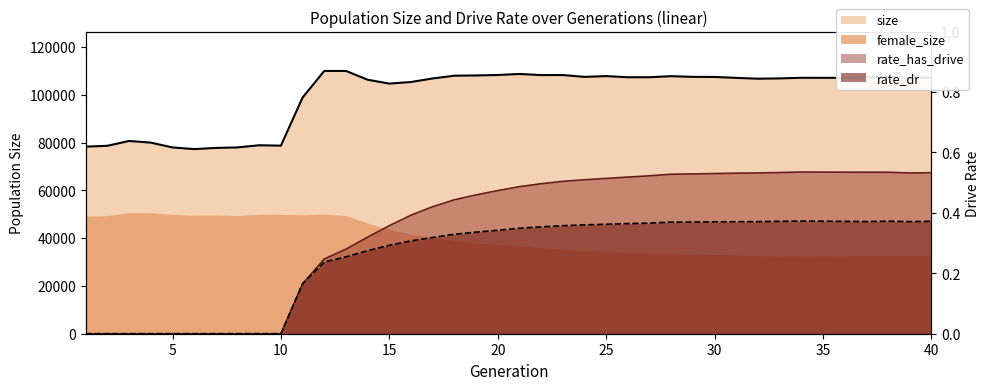

True or false: rate_has_drive and size intersect in this chart.

False